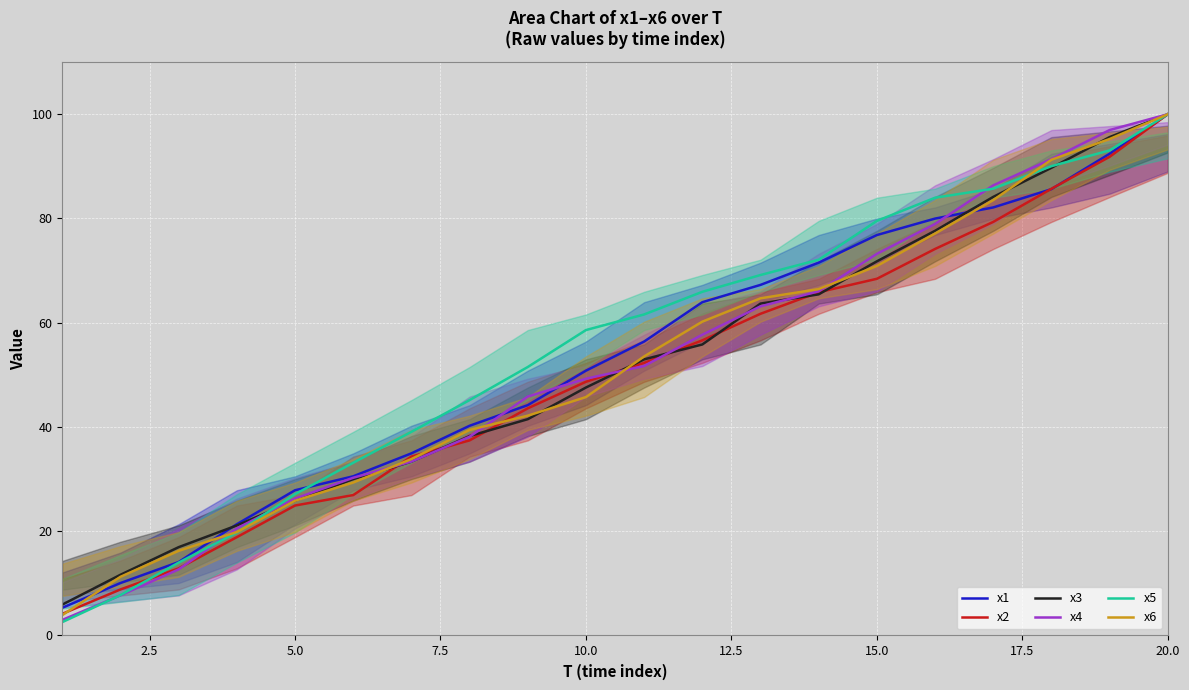

Count the number of categories in the chart.

20